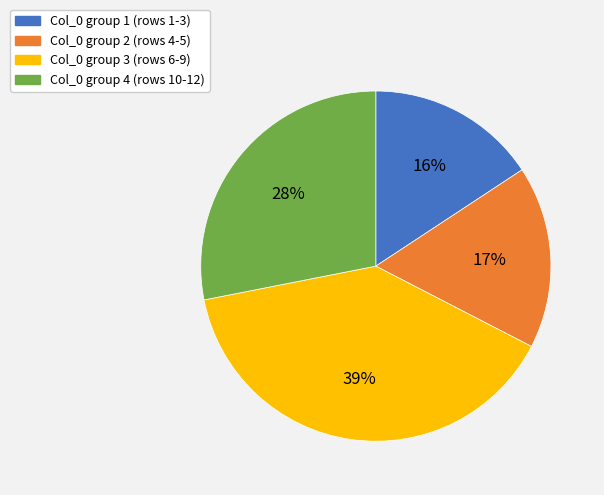

Is Col_0 group 2 (rows 4-5) the majority of the pie?

No